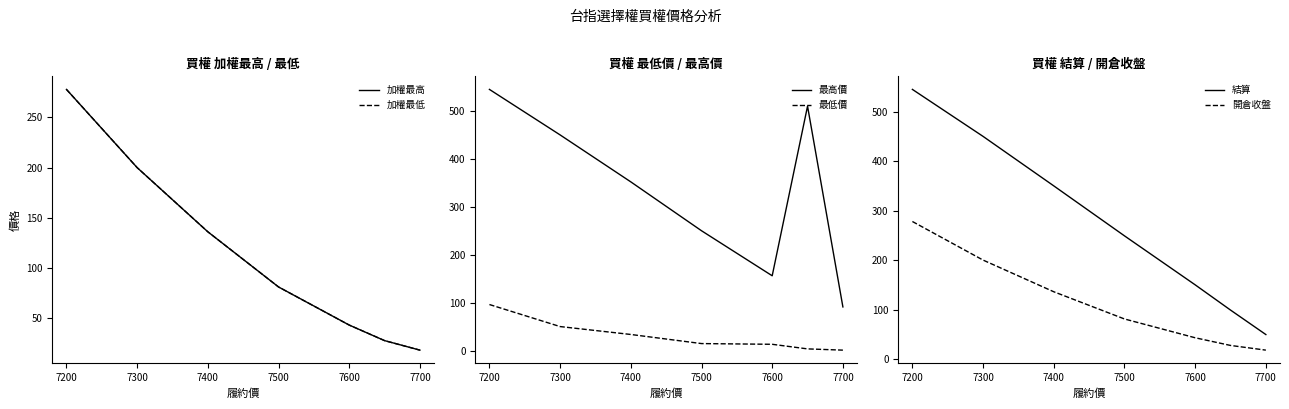

Reading left to right, transcribe all the data shown in this chart.

加權最高: 278.0	200.0	136.0	81.0	43.0	27.5	18.0
加權最低: 278.0	200.0	136.0	81.0	43.0	27.5	18.0
最高價: 545.0	450.0	352.0	250.0	156.0	510.0	91.0
最低價: 96.0	50.0	33.5	14.5	13.0	3.4	0.8
結算: 545.0	450.0	350.0	249.0	150.0	99.0	49.5
開倉收盤: 278.0	200.0	136.0	81.0	43.0	27.5	18.0